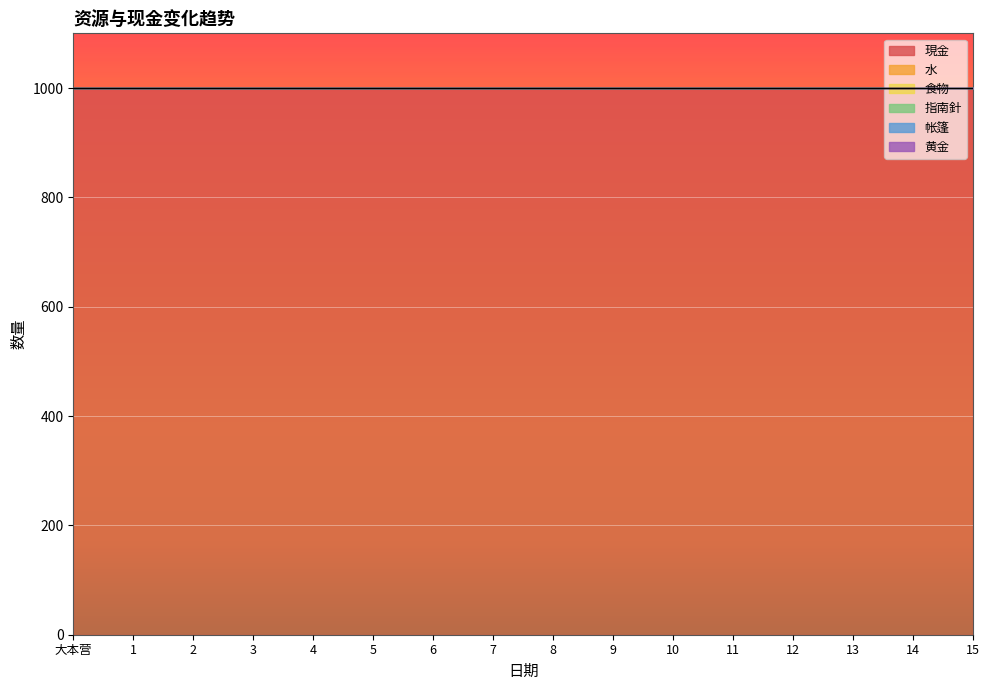

Reading right to left, extract all data points from this chart.

現金: 1000	1000	1000	1000	1000	1000	1000	1000	1000	1000	1000	1000	1000	1000	1000	1000
水: 0	0	0	0	0	0	0	0	0	0	0	0	0	0	0	0
食物: 0	0	0	0	0	0	0	0	0	0	0	0	0	0	0	0
指南針: 0	0	0	0	0	0	0	0	0	0	0	0	0	0	0	0
帐篷: 0	0	0	0	0	0	0	0	0	0	0	0	0	0	0	0
黄金: 0	0	0	0	0	0	0	0	0	0	0	0	0	0	0	0